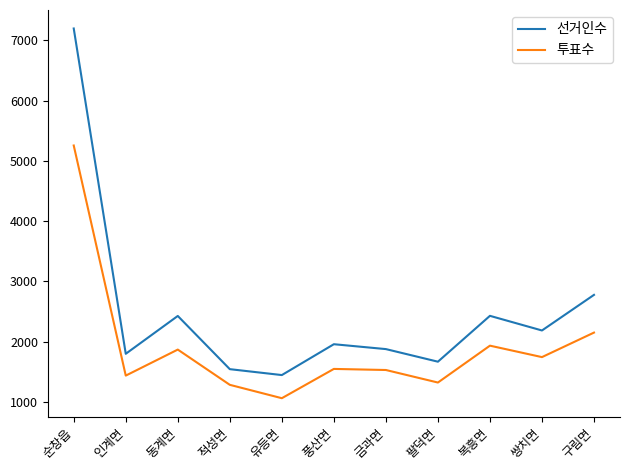

What is the sum of all 투표수 values?

21115